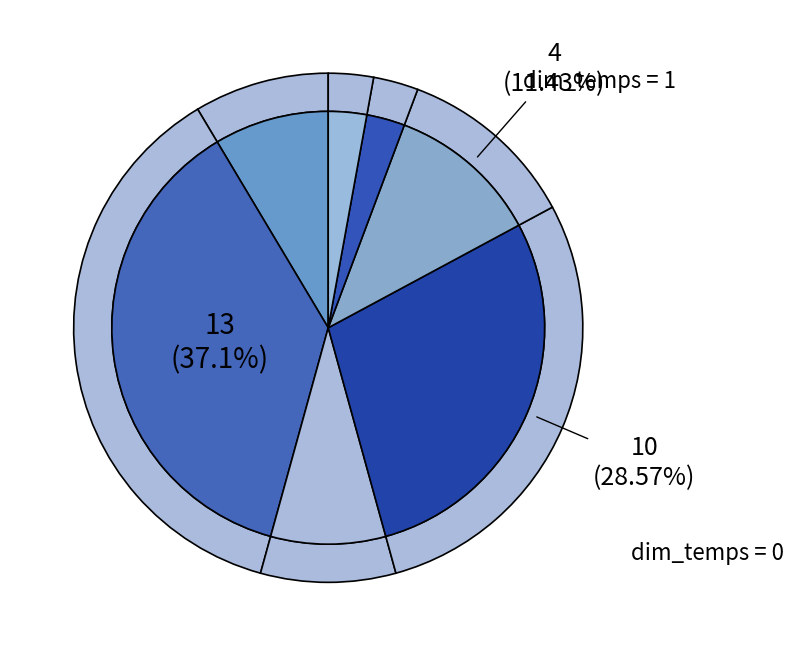

To the nearest percent, what is the difference between the dim_temps = 0 and dim_temps = -1 slice percentages?

20%